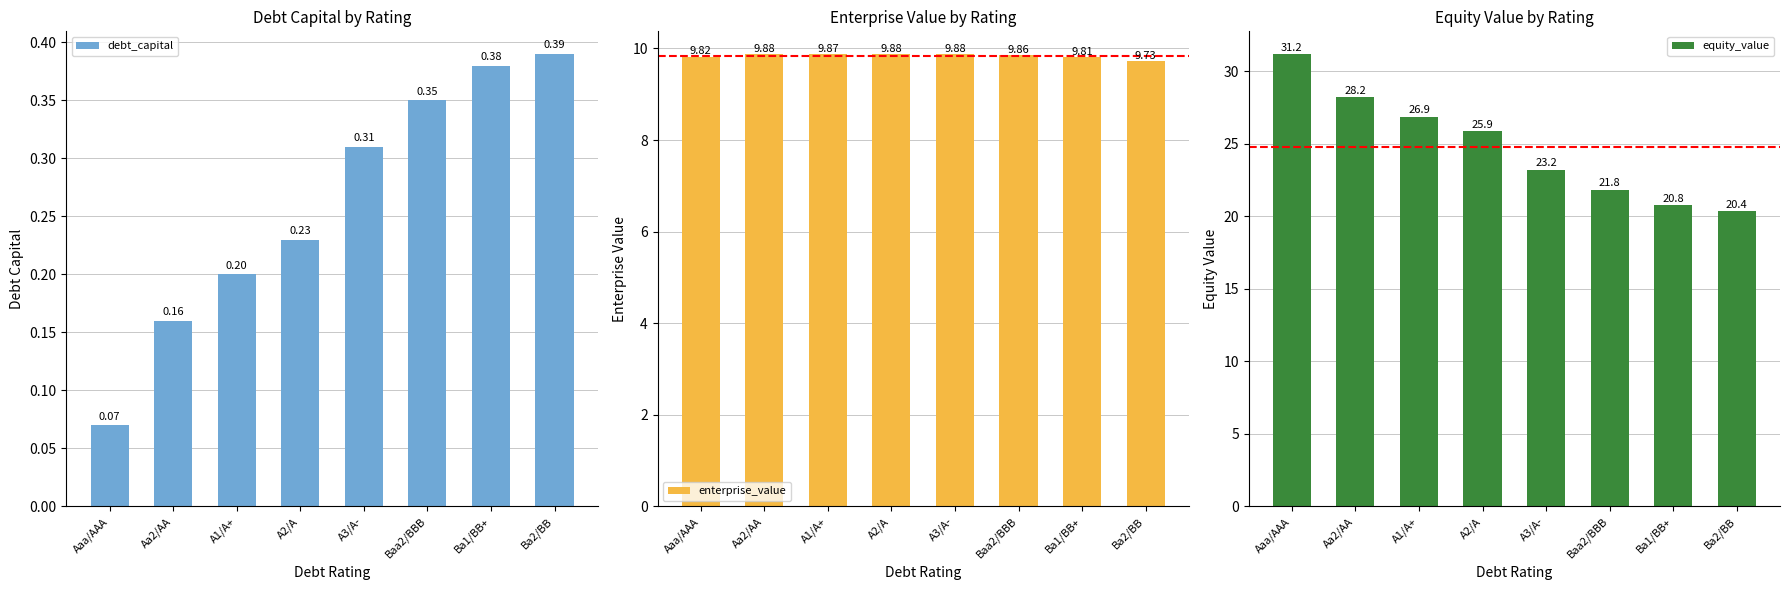

Rank the series at Baa2/BBB from highest to lowest value.

equity_value, enterprise_value, debt_capital